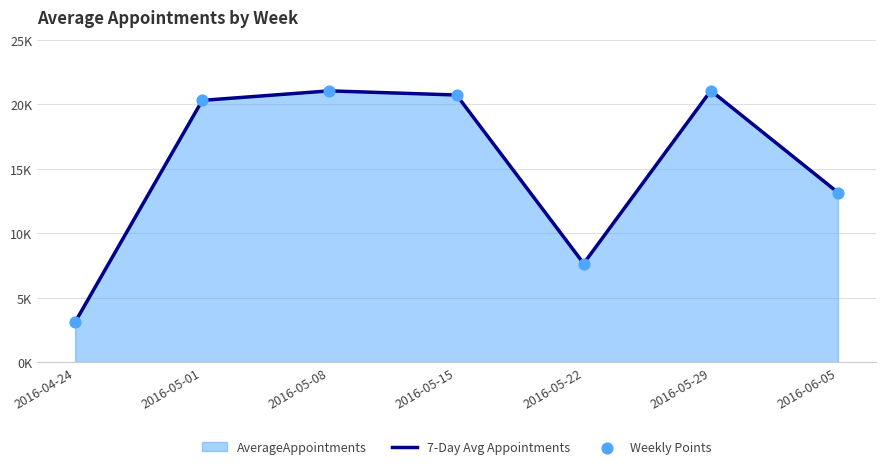

Which series has the largest total across all categories?

7-Day Avg Appointments